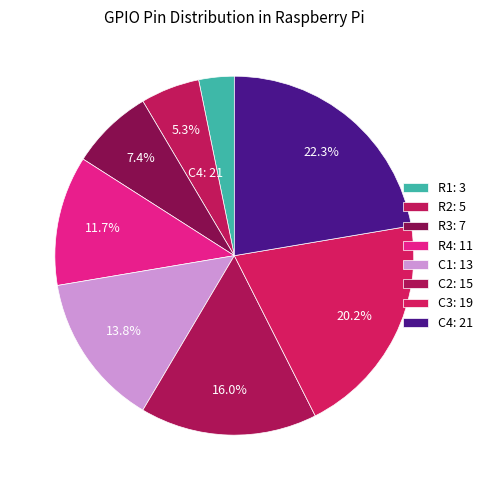

Which slice is the smallest?

R1